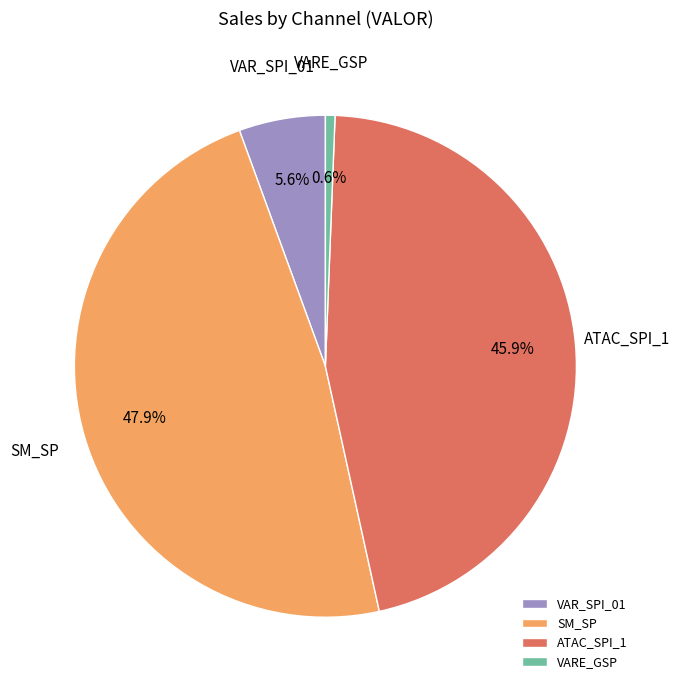

Which slice is the smallest?

VARE_GSP